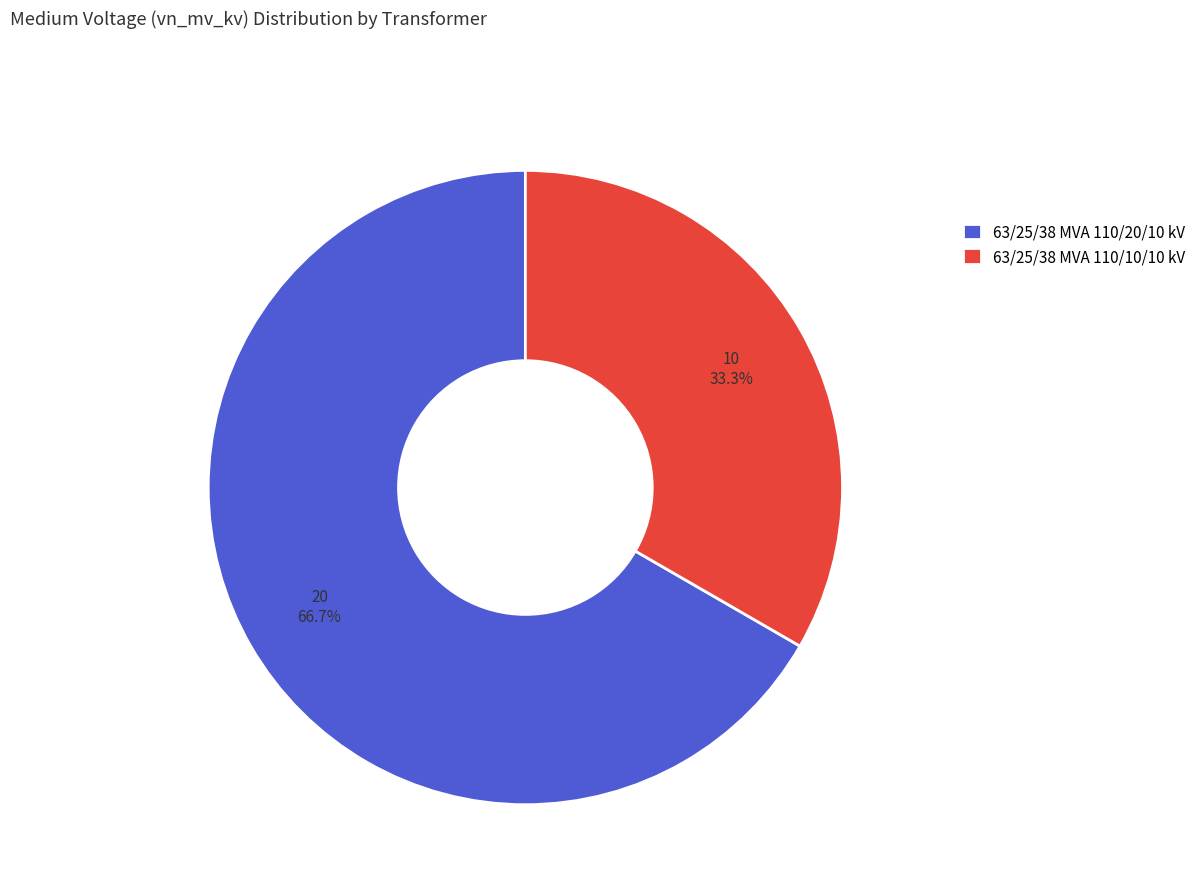

To the nearest percent, what is the difference between the largest and smallest slice percentages?

33%